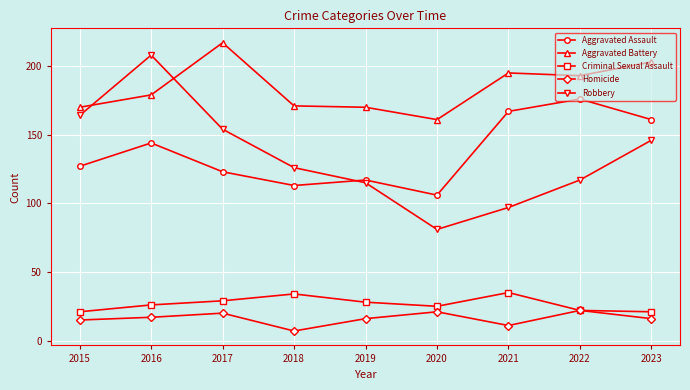

True or false: Aggravated Battery and Criminal Sexual Assault cross at least once.

False